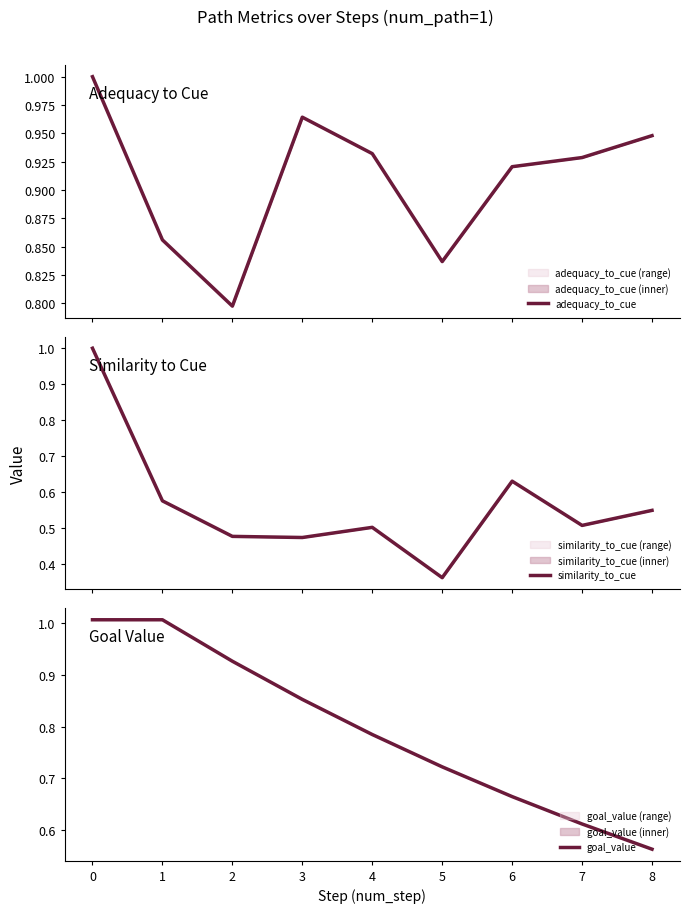

Rank the categories by similarity_to_cue value from highest to lowest.

0, 6, 1, 8, 7, 4, 2, 3, 5